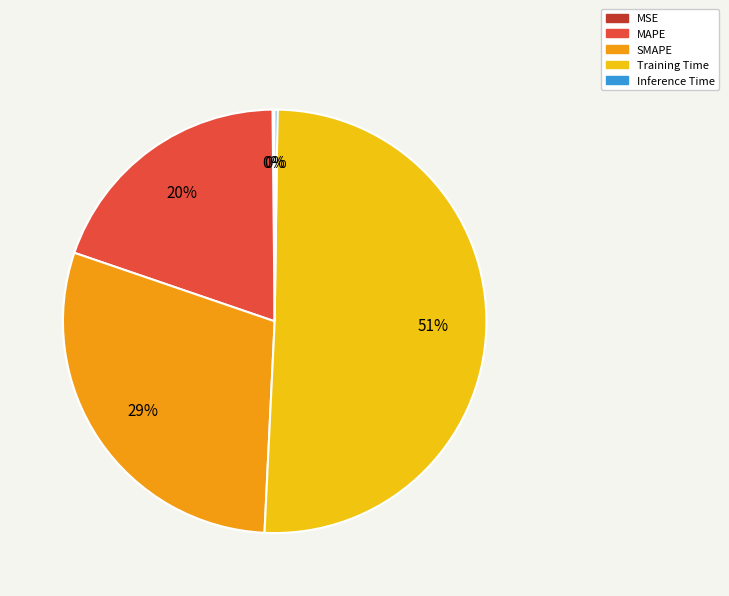

To the nearest percent, what is the average slice percentage?

20%